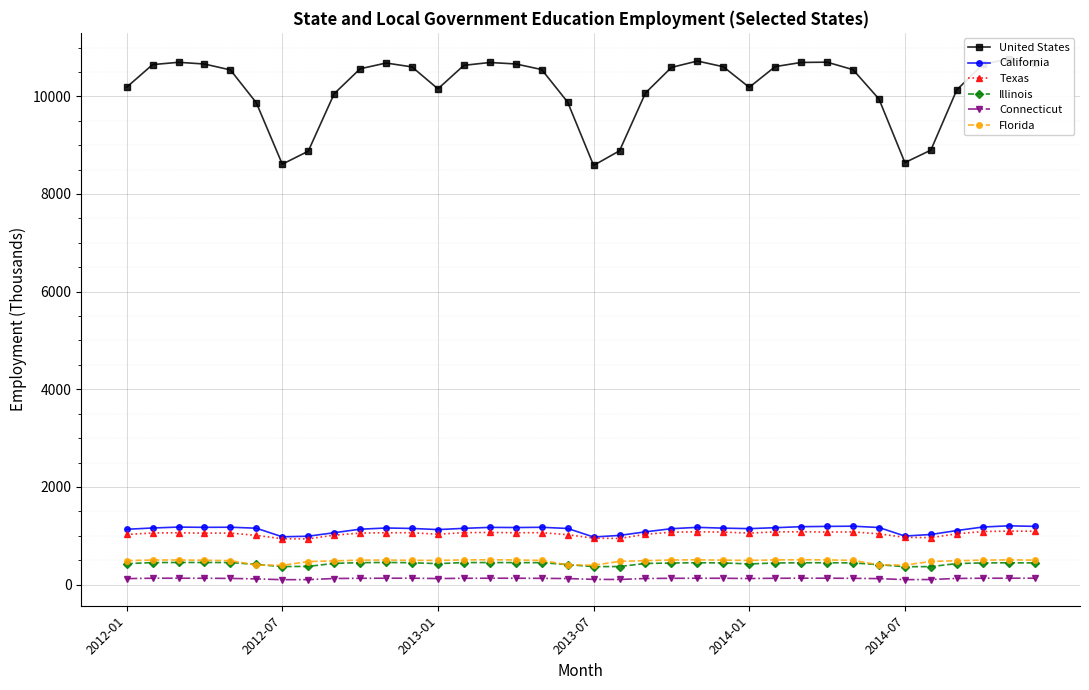

Which series has the widest spread of values?

United States